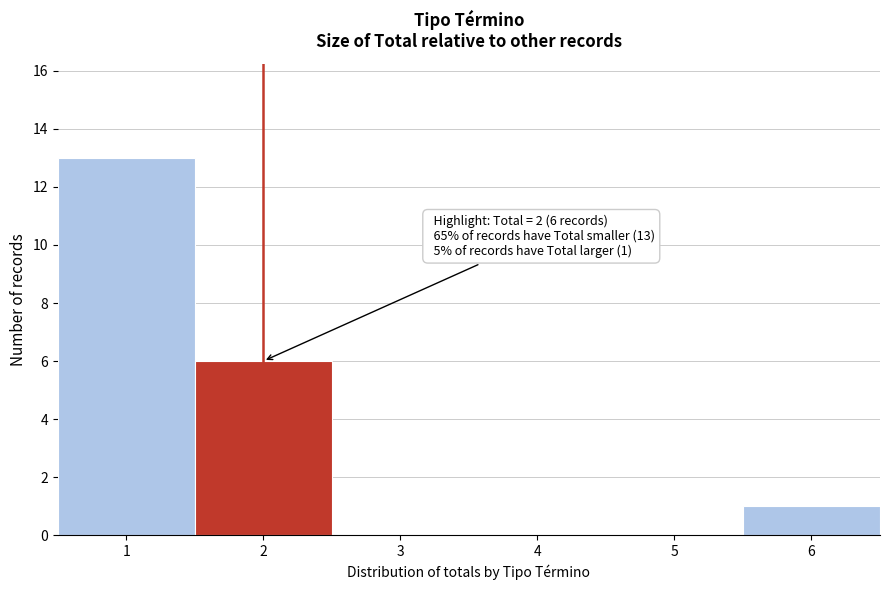

Reading left to right, list all the values displayed in this chart.

1=13	2=6	3=0	4=0	5=0	6=1